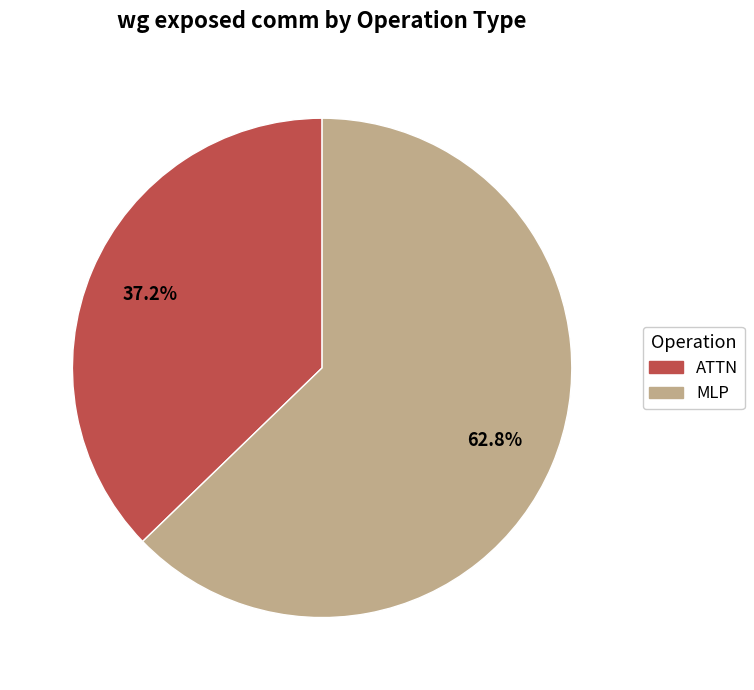

Does any single category account for the majority?

Yes